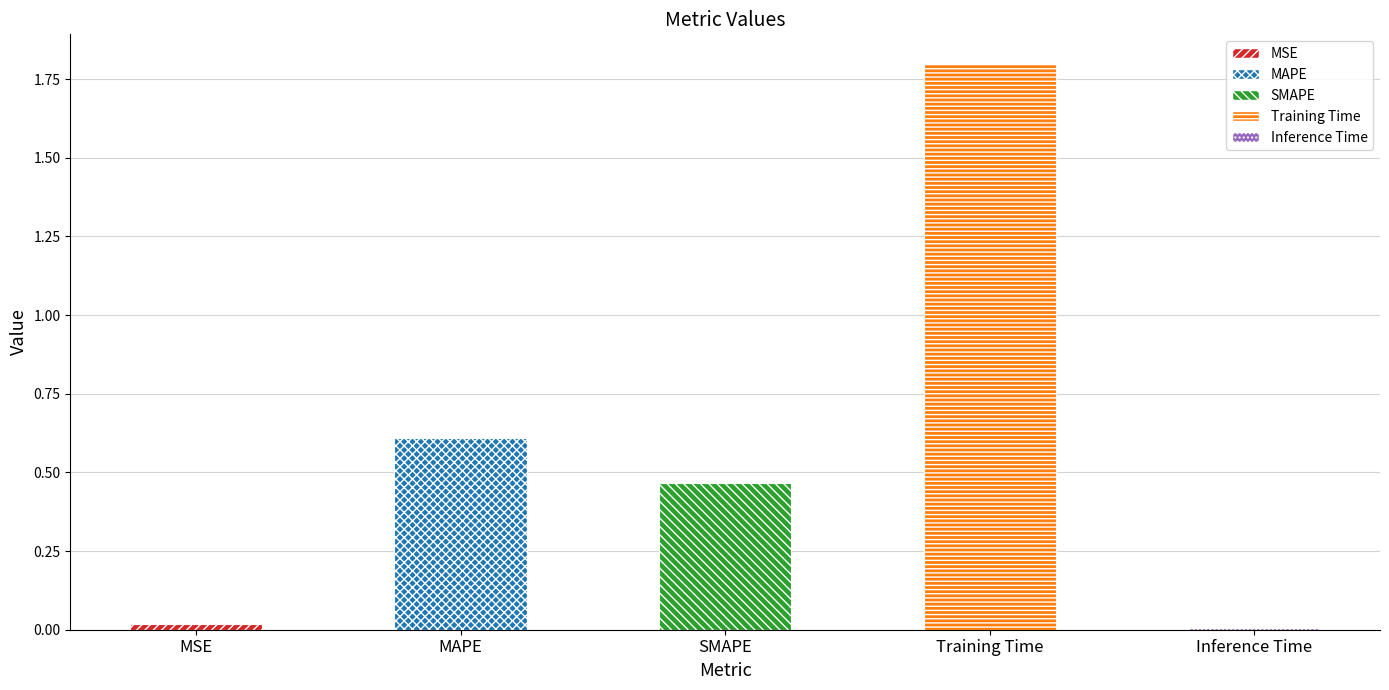

What is the label of the 1st bar from the left?

MSE